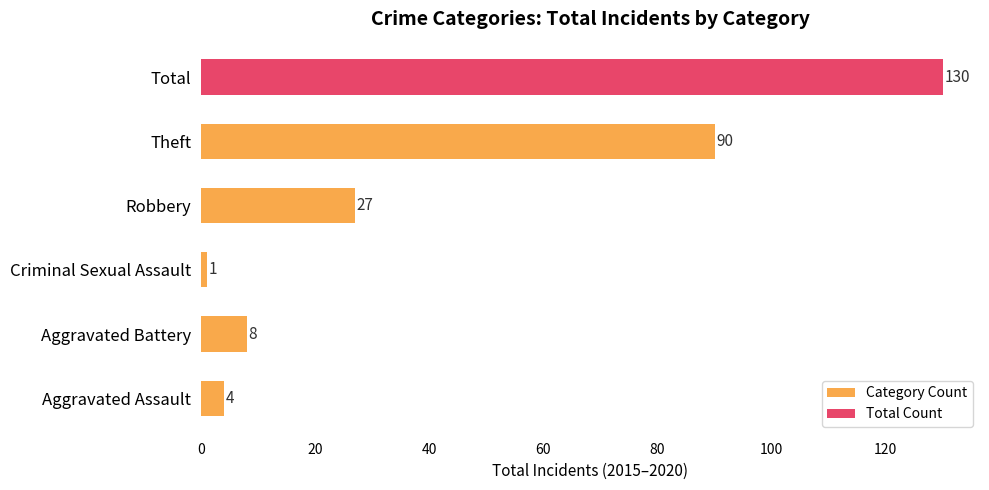

What is the sum of the Category Count values at Aggravated Battery and Robbery?

35